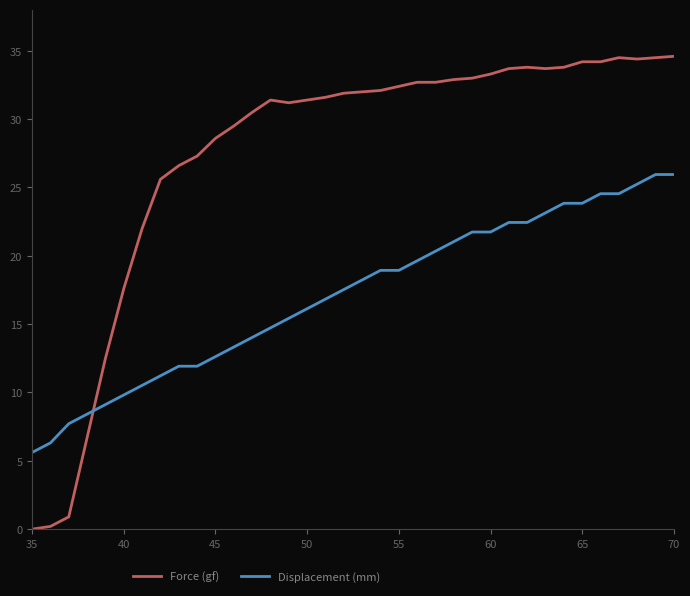

Which series has the largest total across all categories?

Force (gf)